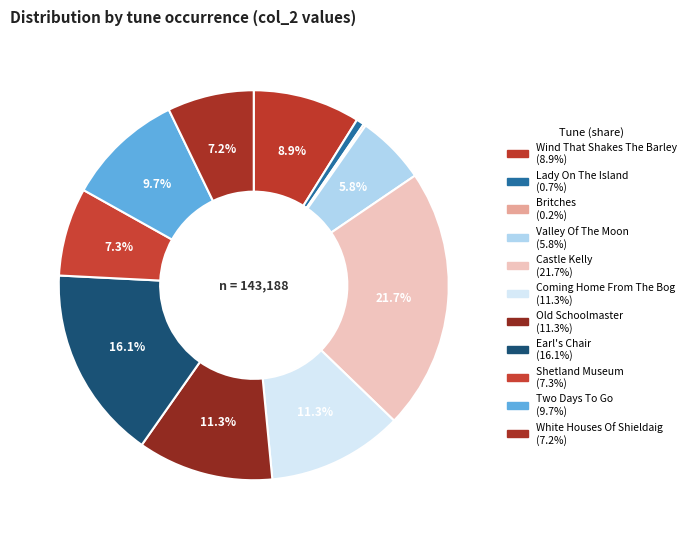

To the nearest percent, what is the difference between the largest and smallest slice percentages?

22%